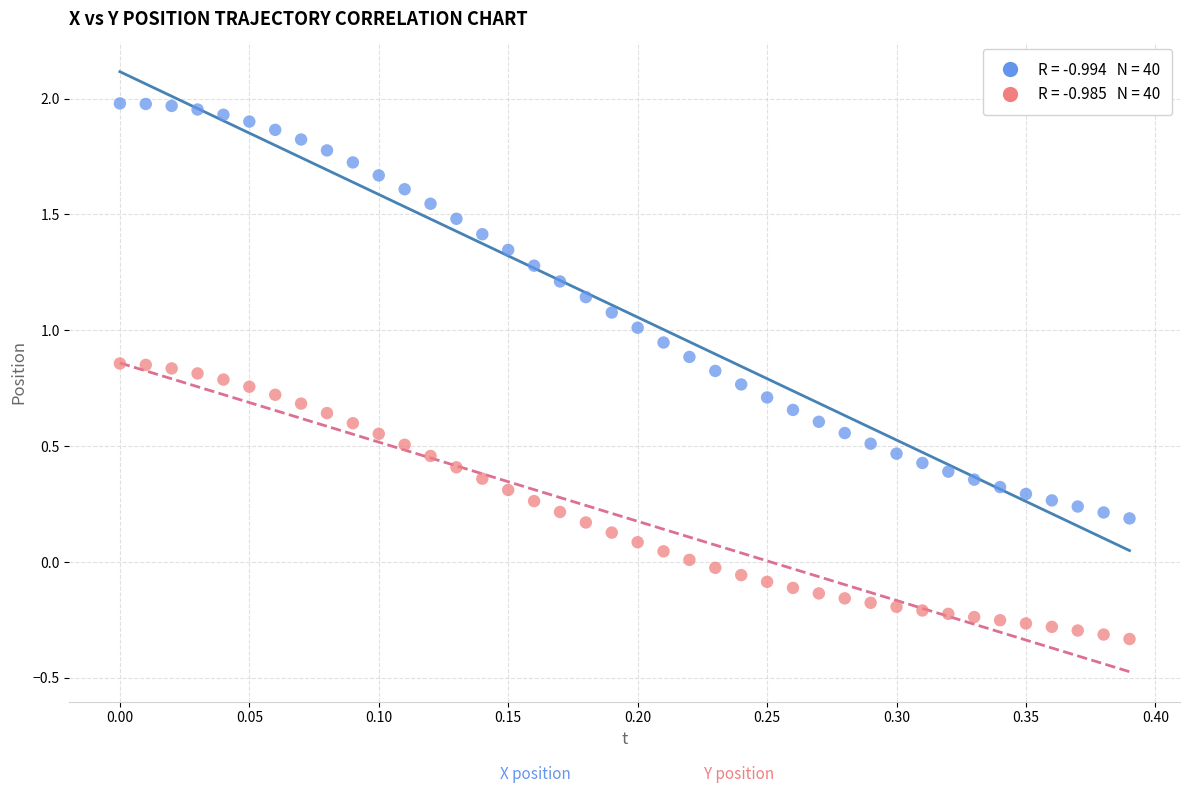

Across all data points, what is the range of Y values (max minus min)?

2.3